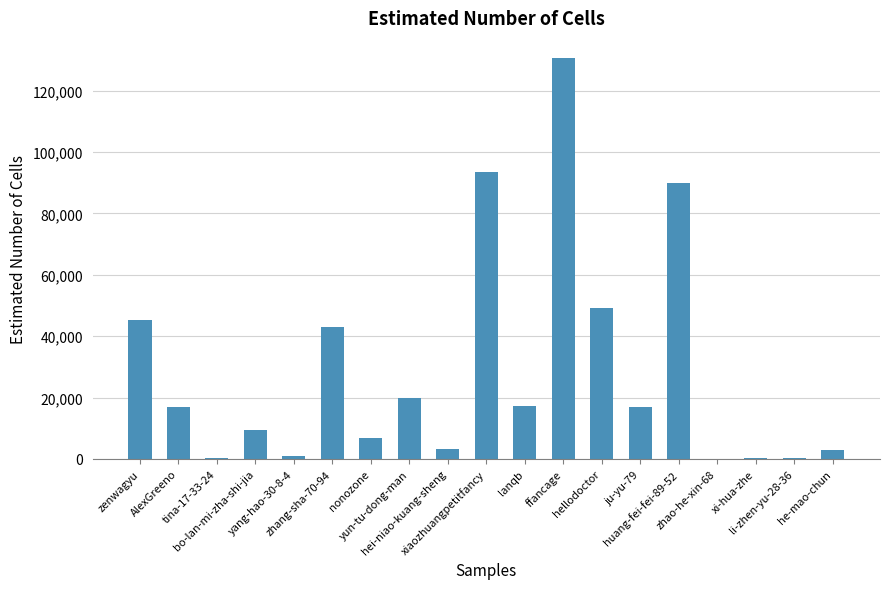

Count the number of categories in the chart.

19